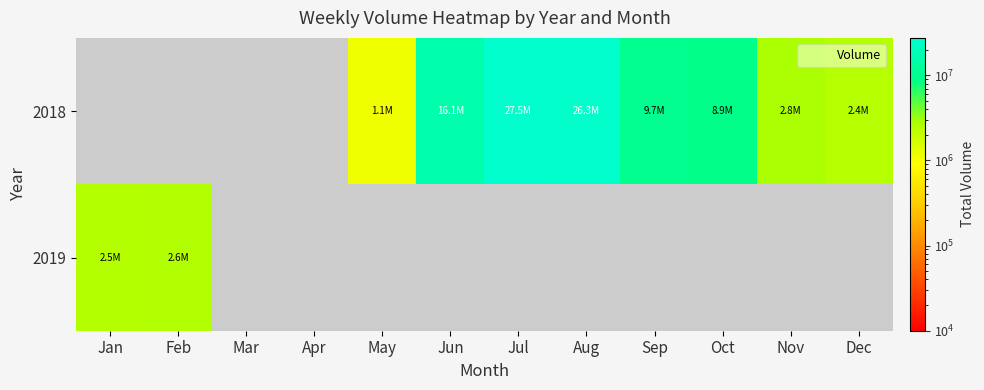

List the series in order of their overall mean, lowest first.

2019, 2018